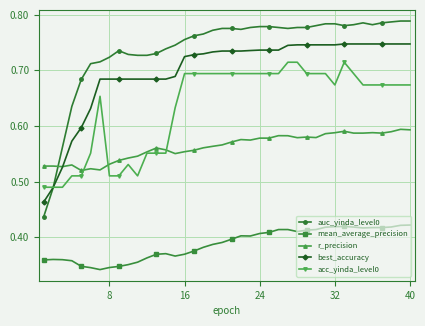

How many categories are shown in the chart?

40